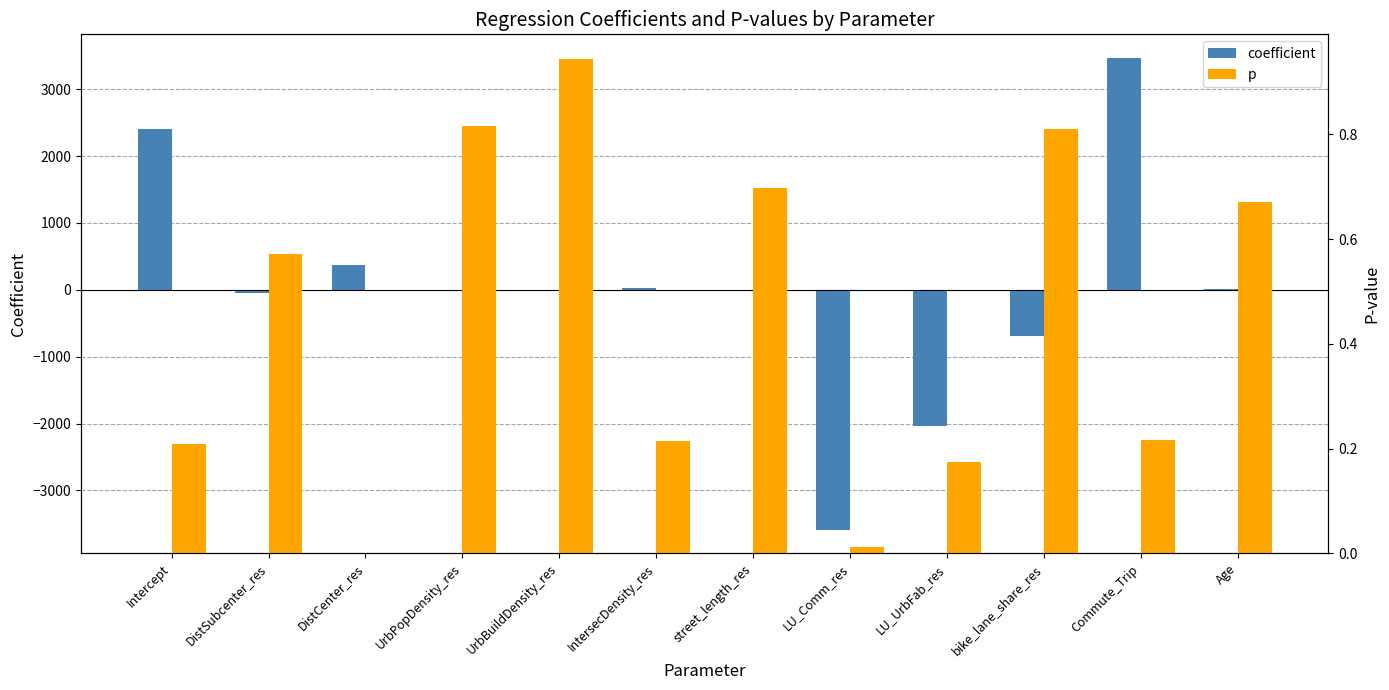

What are all the series names shown in the legend?

coefficient, p